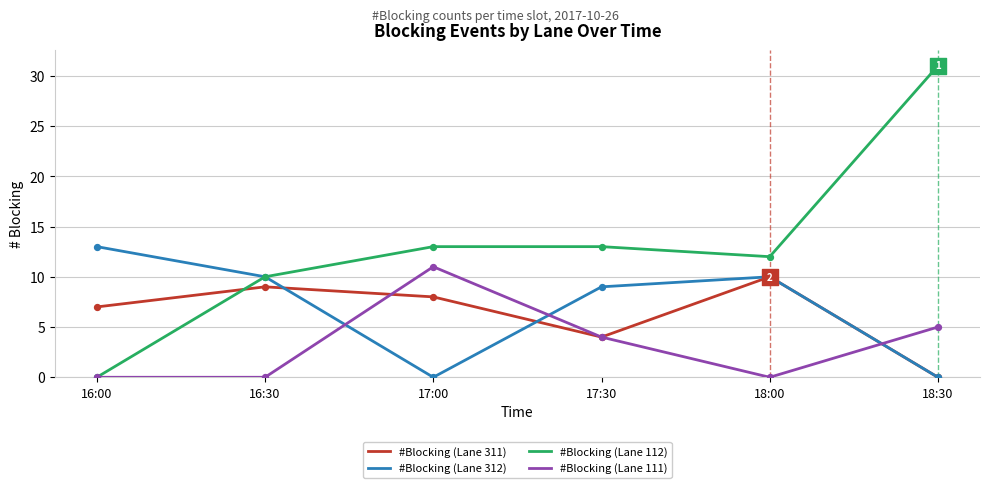

What are all the series names shown in the legend?

#Blocking (Lane 311), #Blocking (Lane 312), #Blocking (Lane 112), #Blocking (Lane 111)